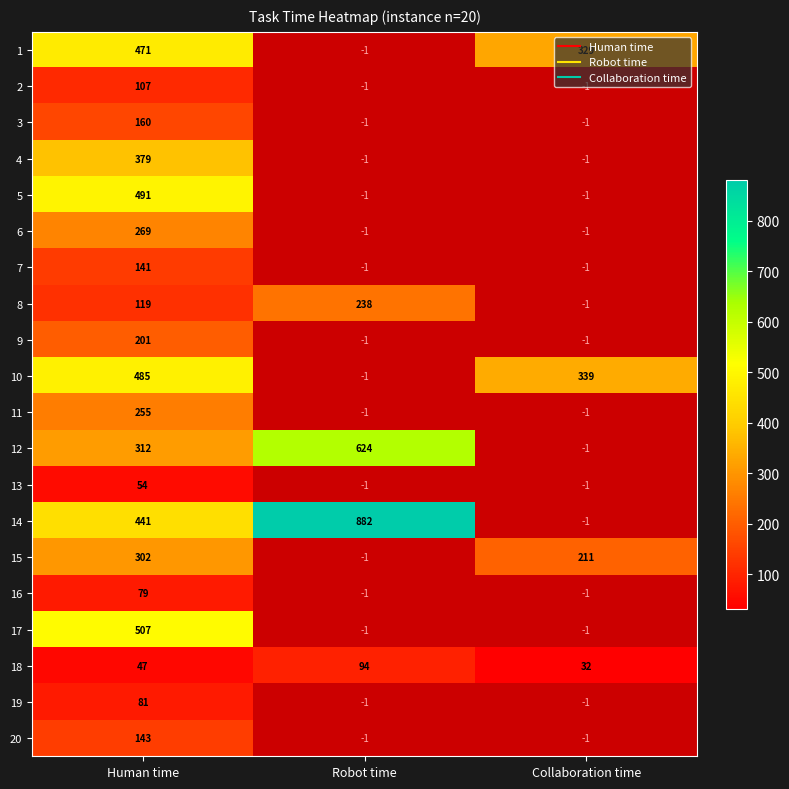

Where is 12 nearest to the value 468?

Human time